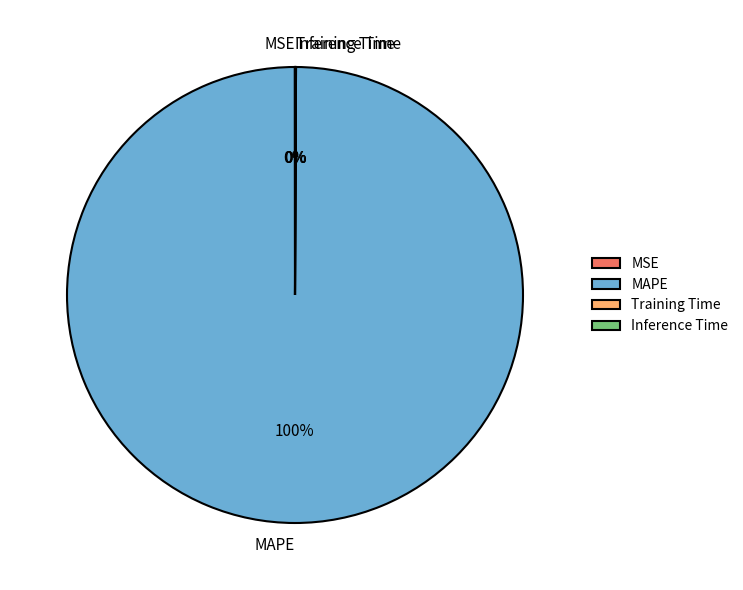

To the nearest percent, what is the difference between the largest and smallest slice percentages?

100%